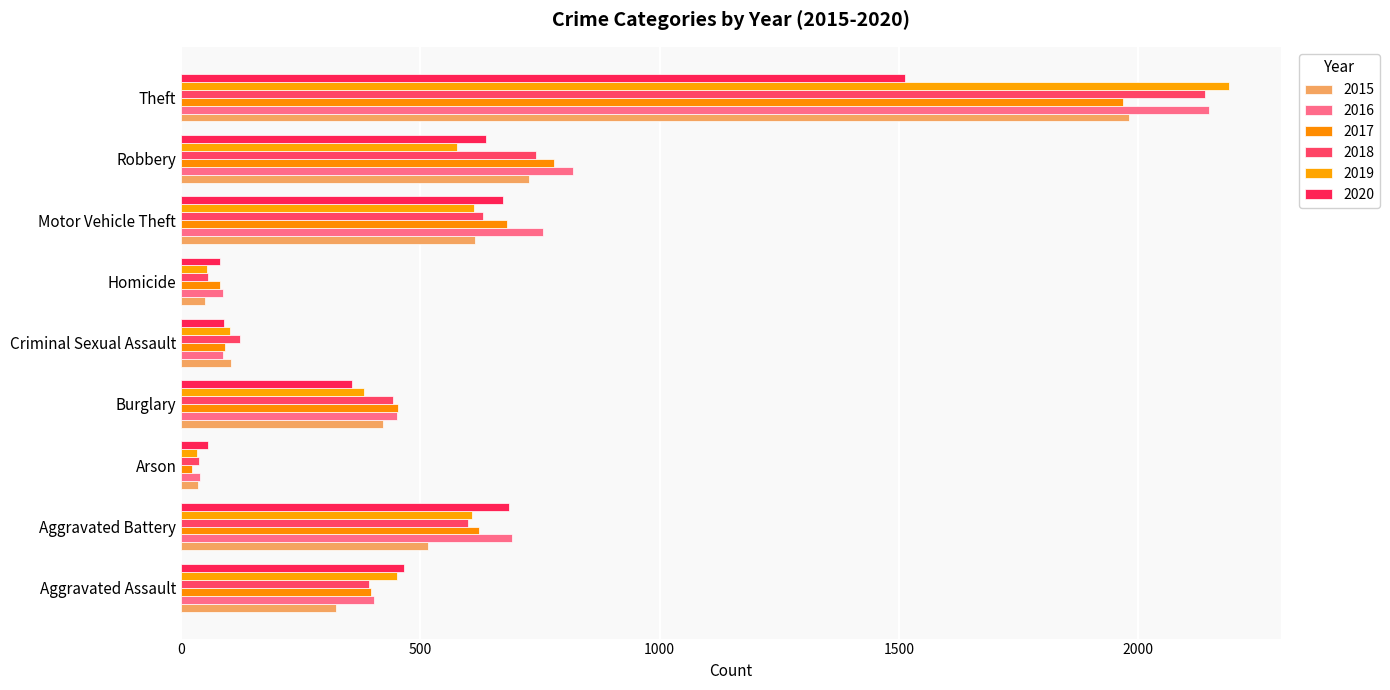

Rank the series by their maximum value, from lowest to highest.

2020, 2017, 2015, 2018, 2016, 2019